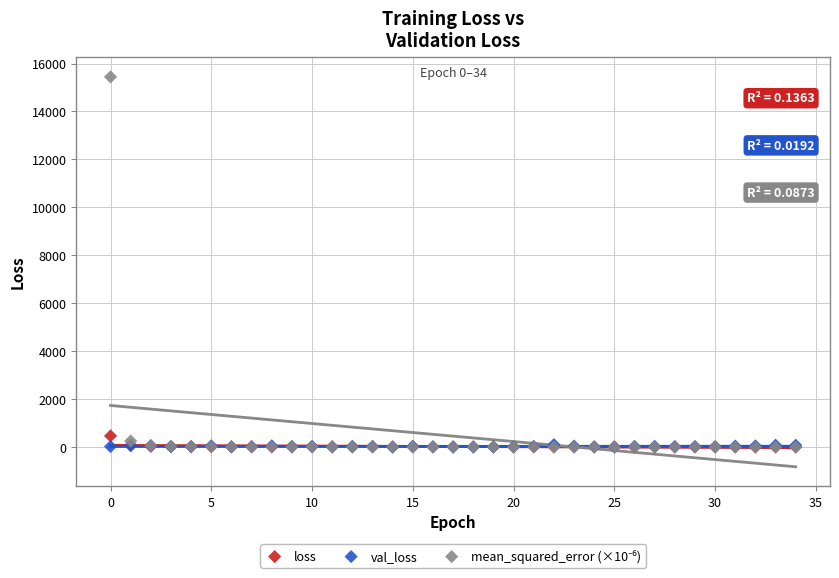

Across all series, what Y value is closest to 7726?

478.4